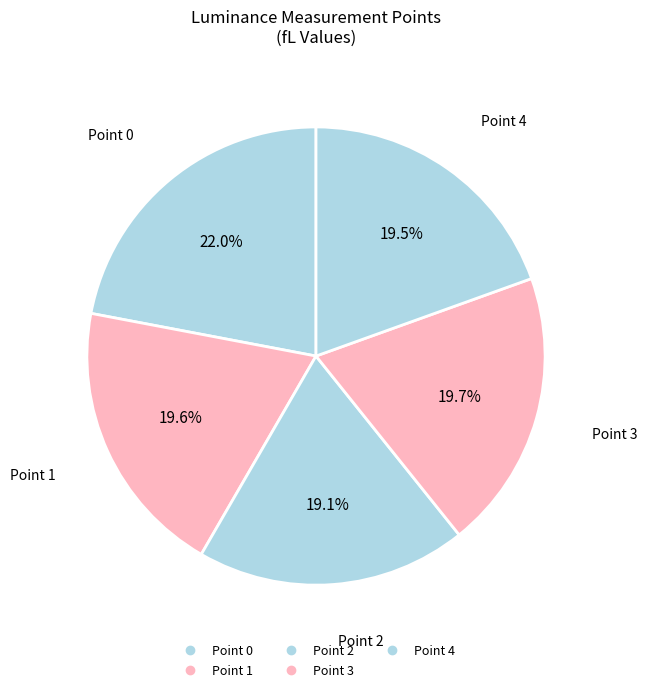

How many segments does this pie chart have?

5